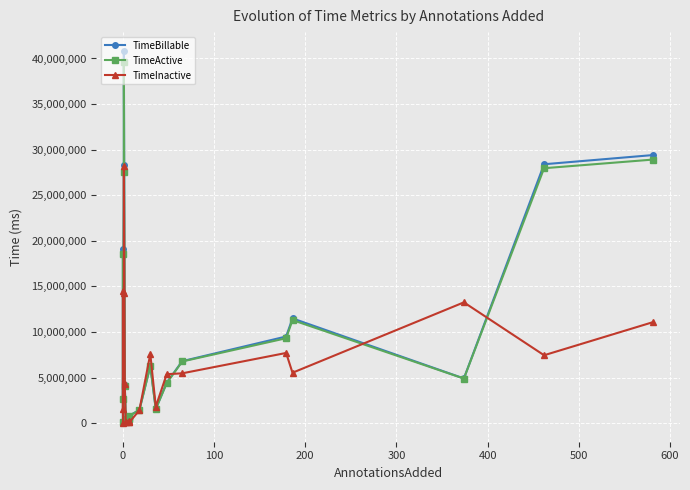

What is the minimum value shown in the chart?

5521